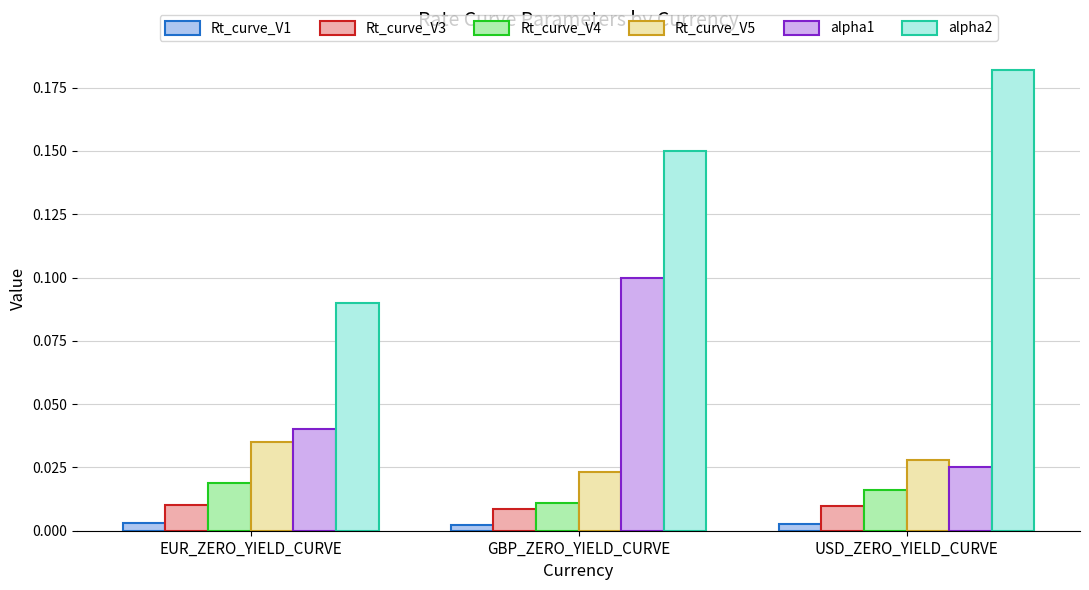

Which series has the widest spread of values?

alpha2